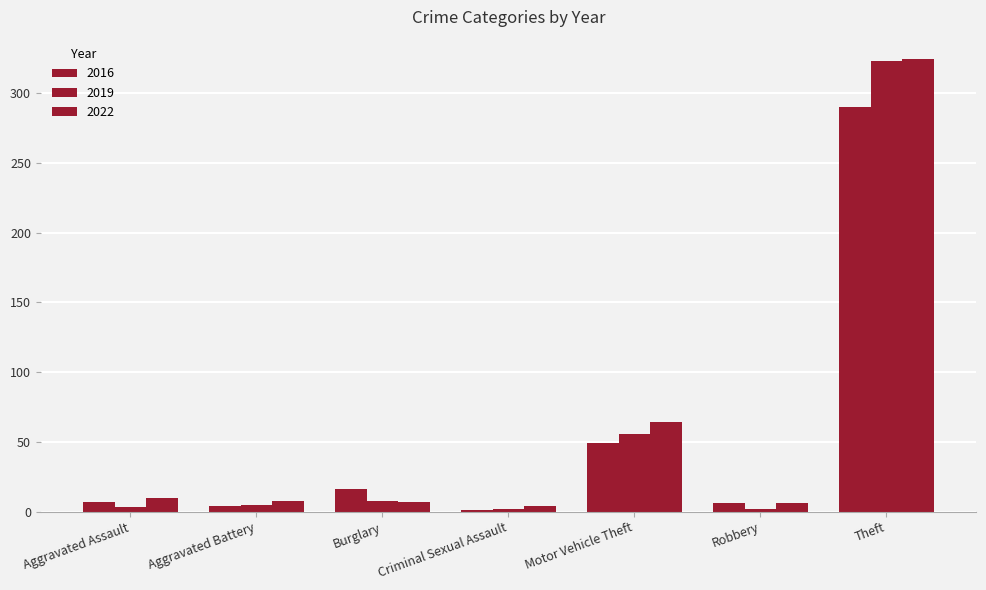

Which category has the highest value in the 2016 series?

Theft